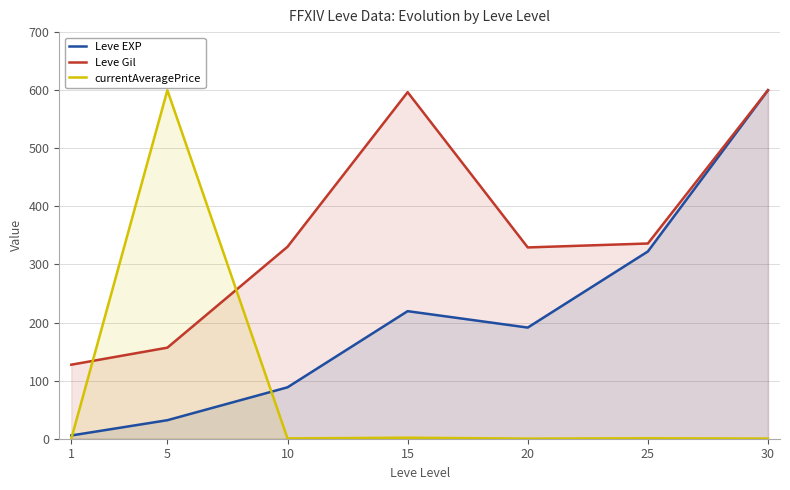

Count the number of data series in this chart.

3